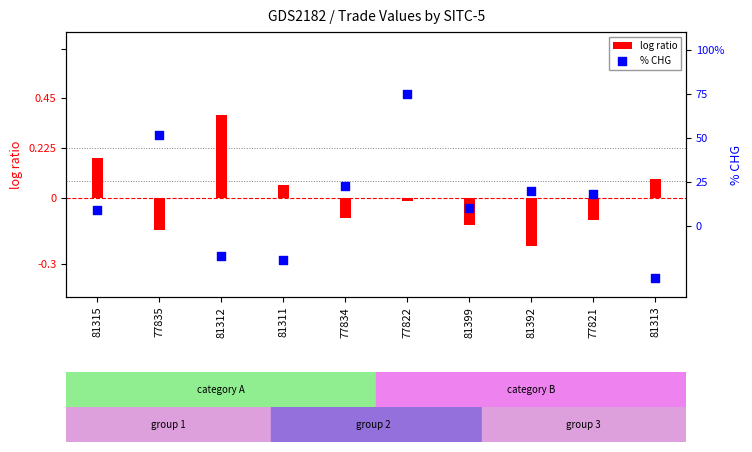

Is the value of % CHG at 81315 greater than the value of log ratio at 81392?

Yes